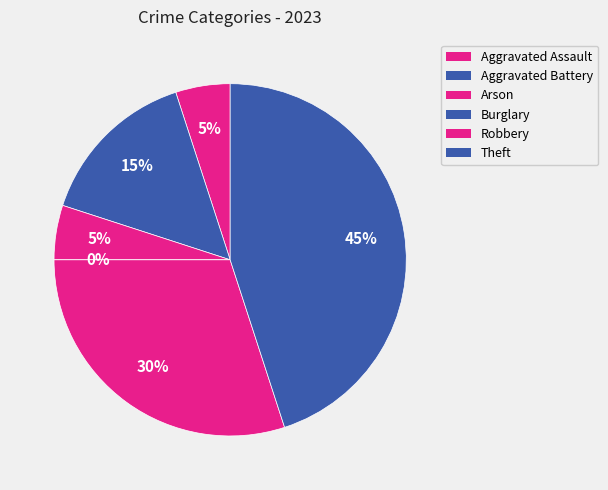

Combined, do Aggravated Assault and Aggravated Battery account for over 50%?

No